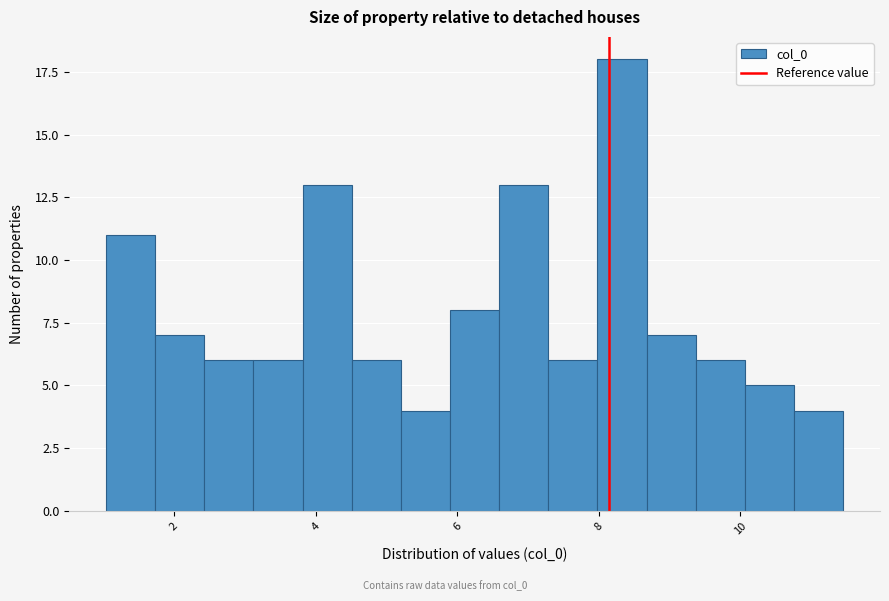

Around what value on the x-axis is the tallest bar? Give the approximate position of its centre, as read against the axis.

8.4